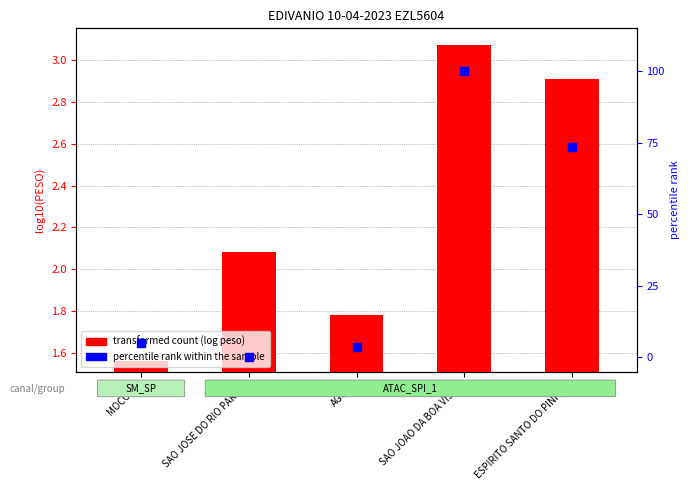

What is the total value across all series at AGUAI?

5.3